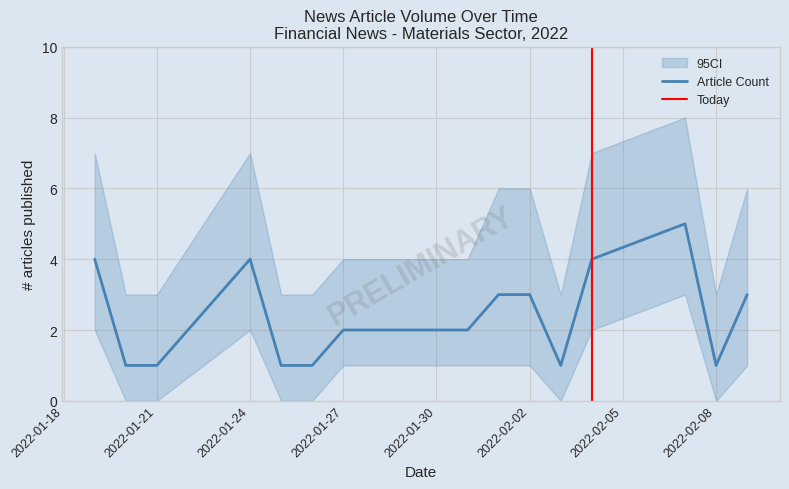

How many data points does each series have?

16